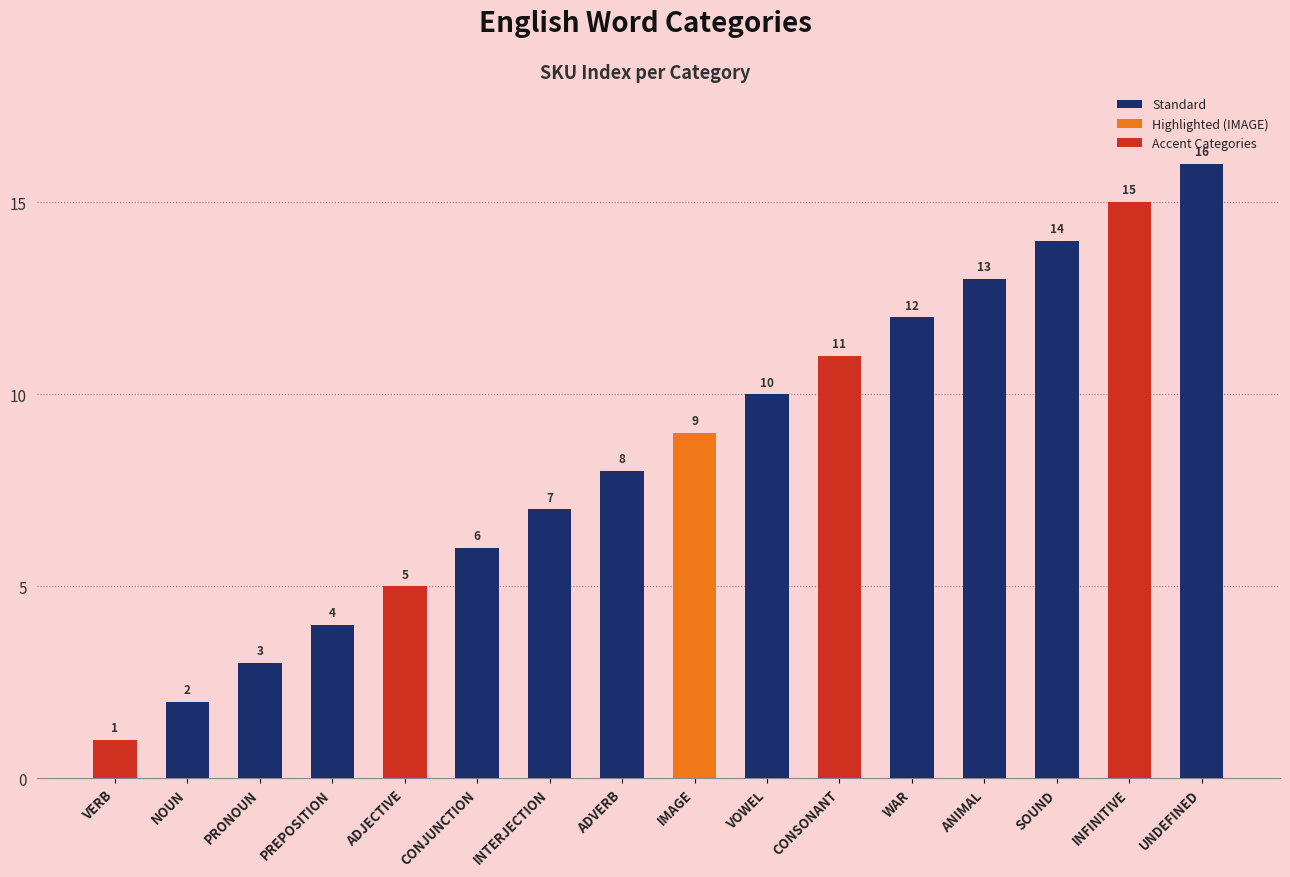

What is the ratio of the value at INFINITIVE to the value at PRONOUN?

5.0